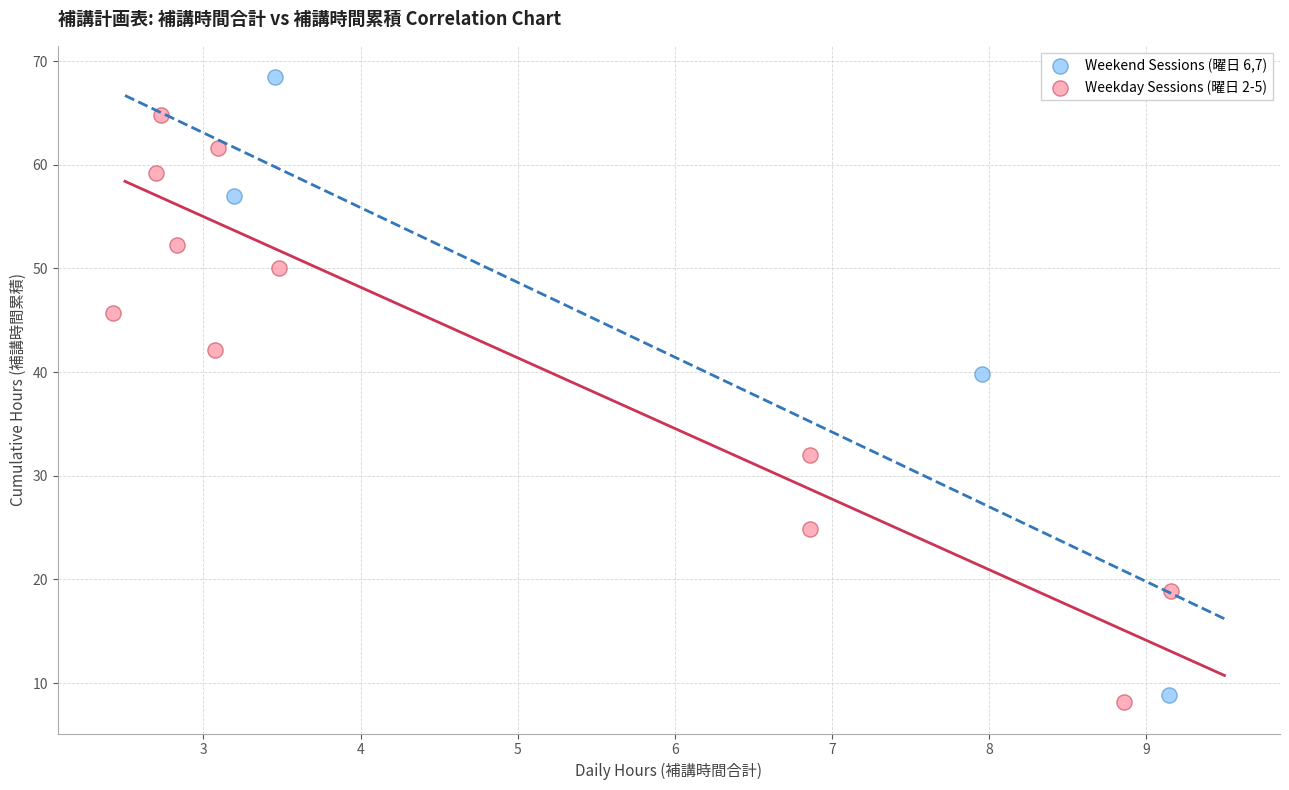

Which series contains the highest Y value?

Weekend Sessions (曜日 6,7)